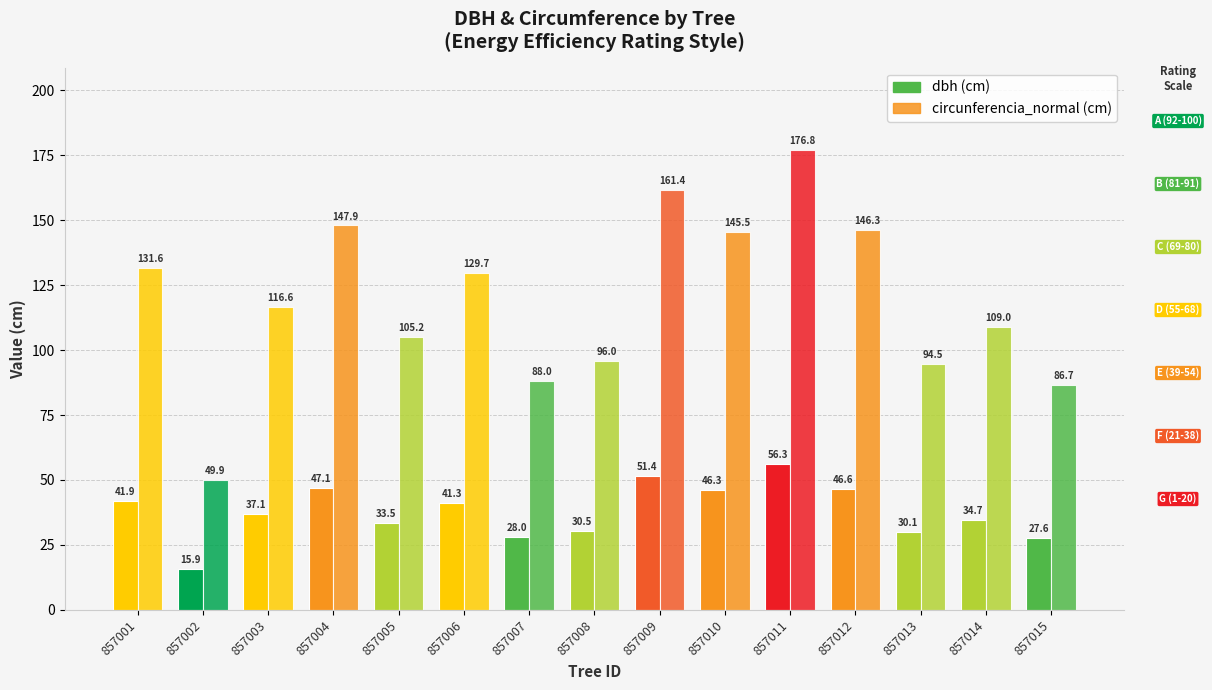

What is the sum of the dbh values at 160857006 and 160857003?

78.4